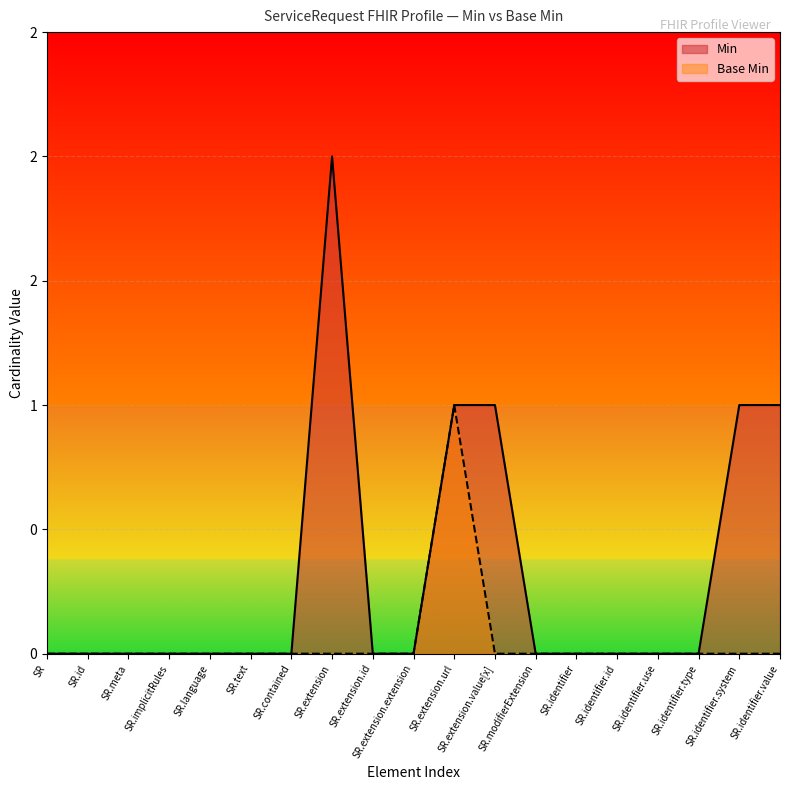

What is the approximate value of Min at SR.extension.value[x]?

1